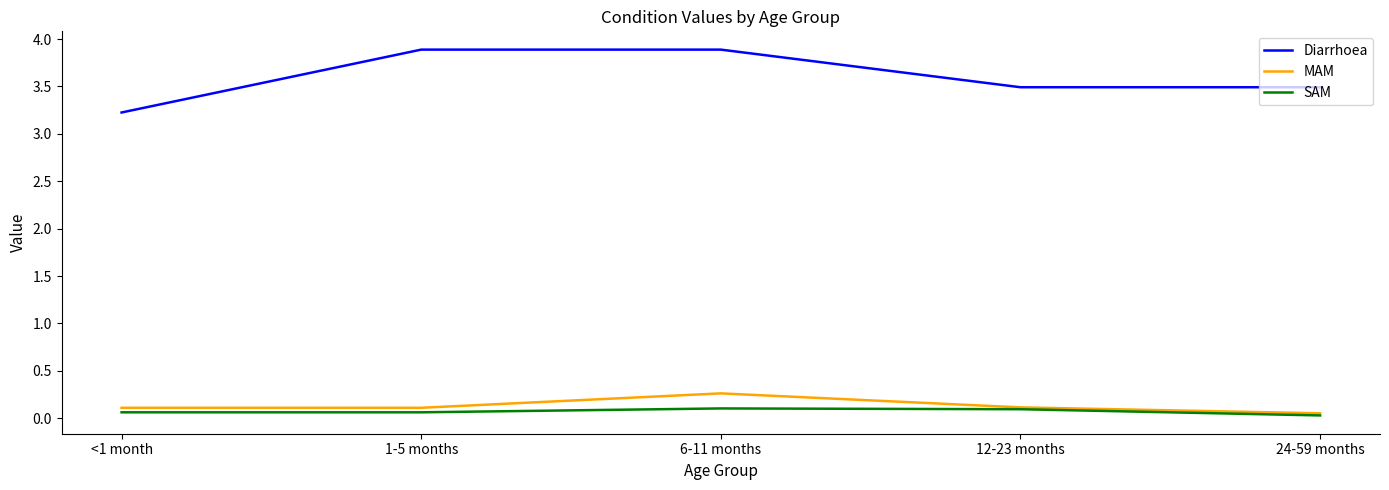

Count the number of categories in the chart.

5